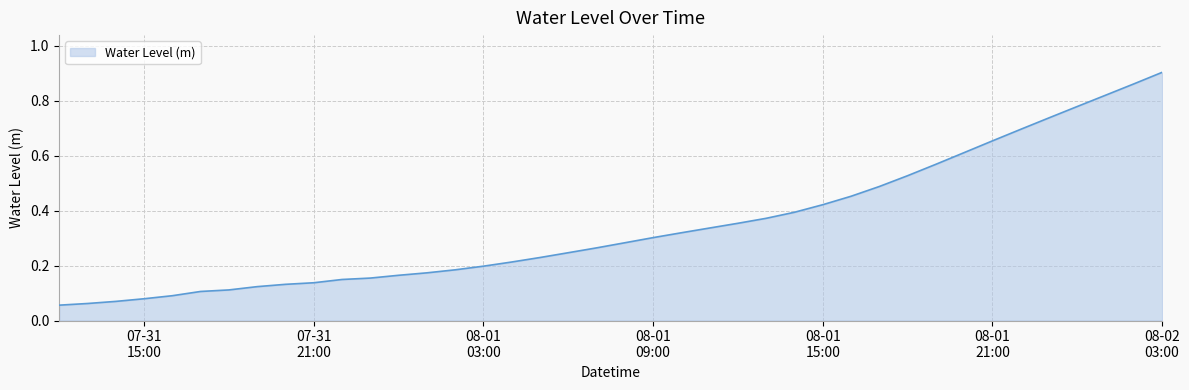

At which category does the chart reach its peak across all series?

08-02
03:00